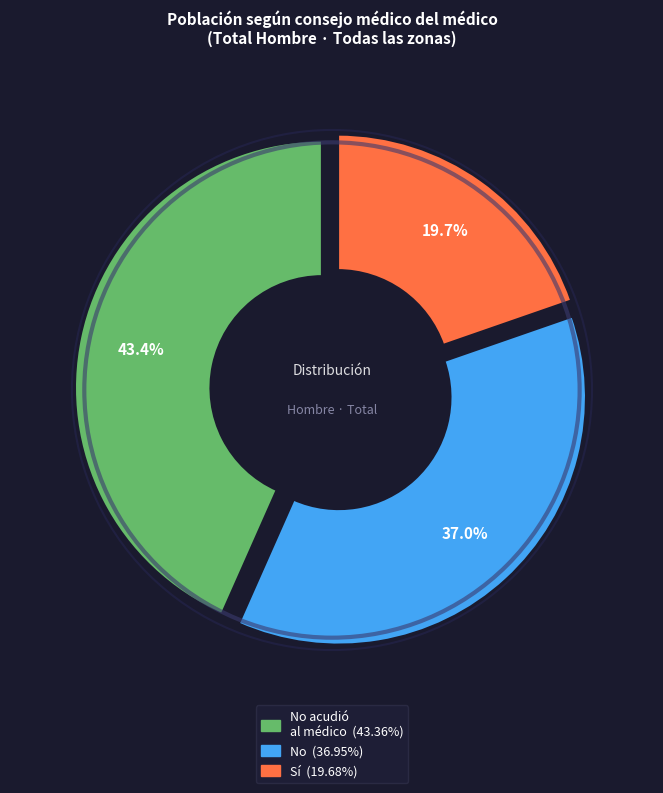

Approximately how many times larger is the value at No he acudido/consultado al médico compared to No?

1.2